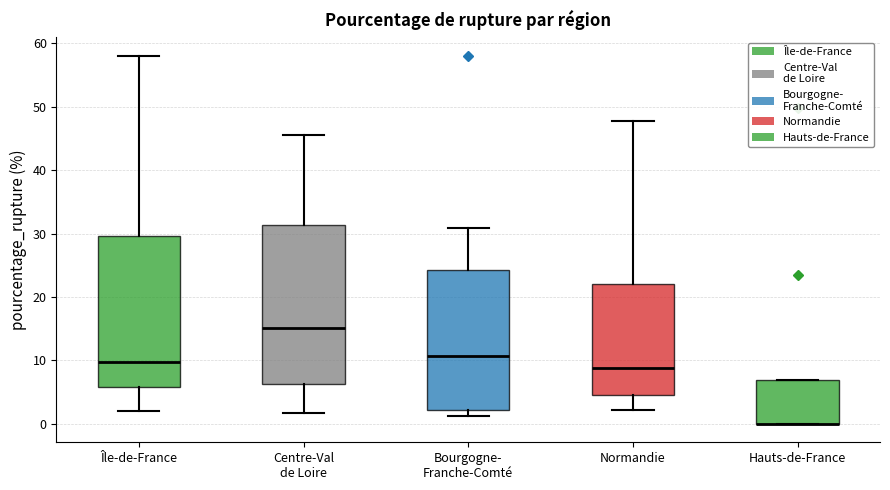

Reading left to right, read every box against the y-axis: the position of its median line, the range the box covers, and the ends of its whiskers. The values are not printed on the chart, so give them approximately, as read against the axis.

Île-de-France: median 10, box 6 to 30, whiskers 2 to 58
Centre-Val de Loire: median 15, box 6 to 31, whiskers 2 to 46
Bourgogne- Franche-Comté: median 11, box 2 to 24, whiskers 1 to 31
Normandie: median 9, box 5 to 22, whiskers 2 to 48
Hauts-de-France: median 0 (drawn on the box's lower edge), box 0 to 7, whiskers 0 to 7